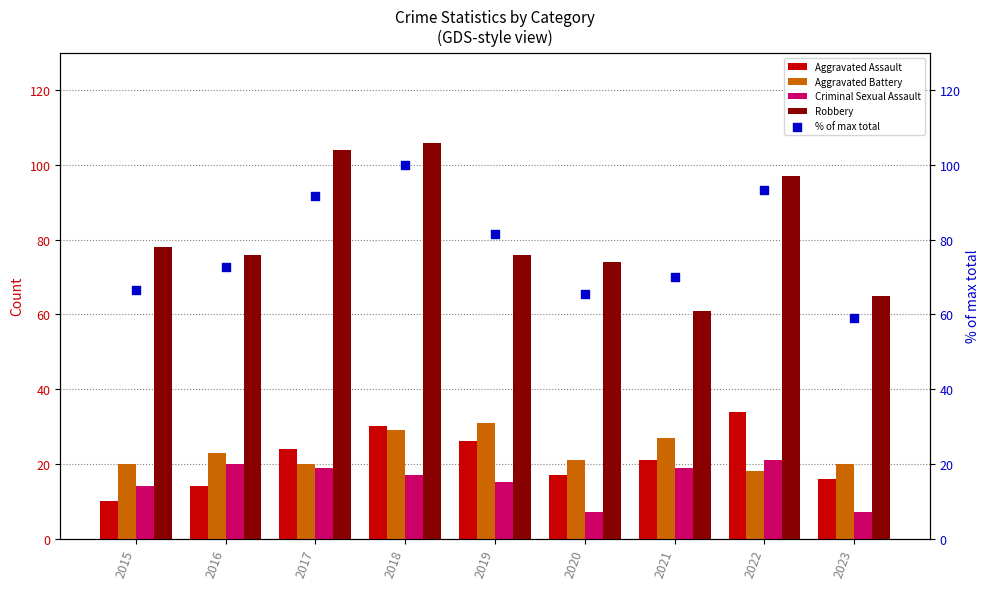

Which series reaches the maximum Y coordinate?

Robbery